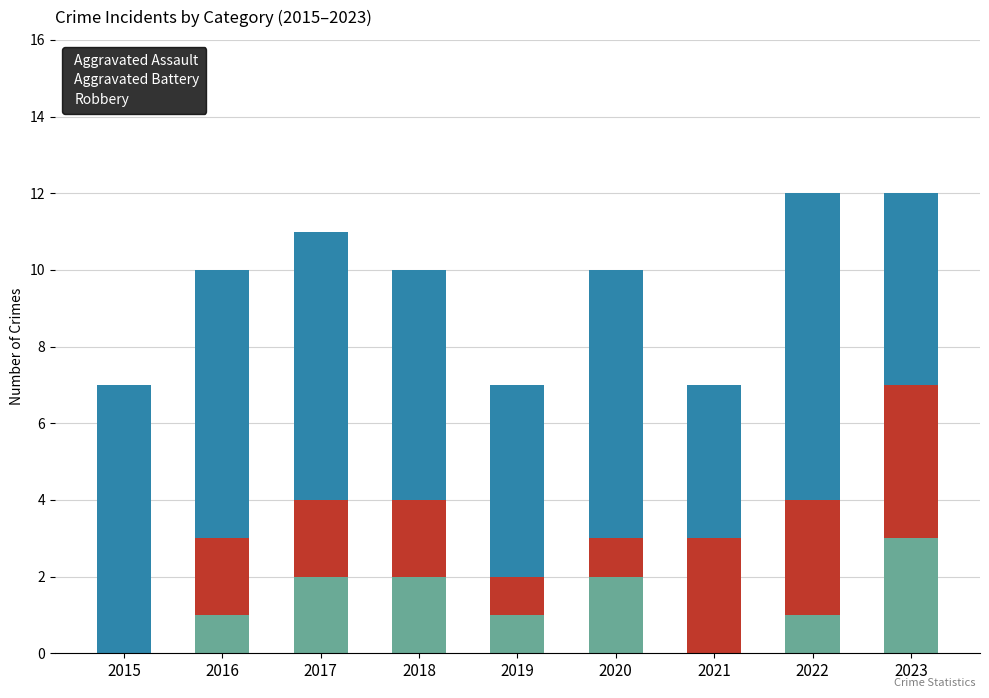

Reading left to right, transcribe the values for Aggravated Assault.

2015=0	2016=1	2017=2	2018=2	2019=1	2020=2	2021=0	2022=1	2023=3